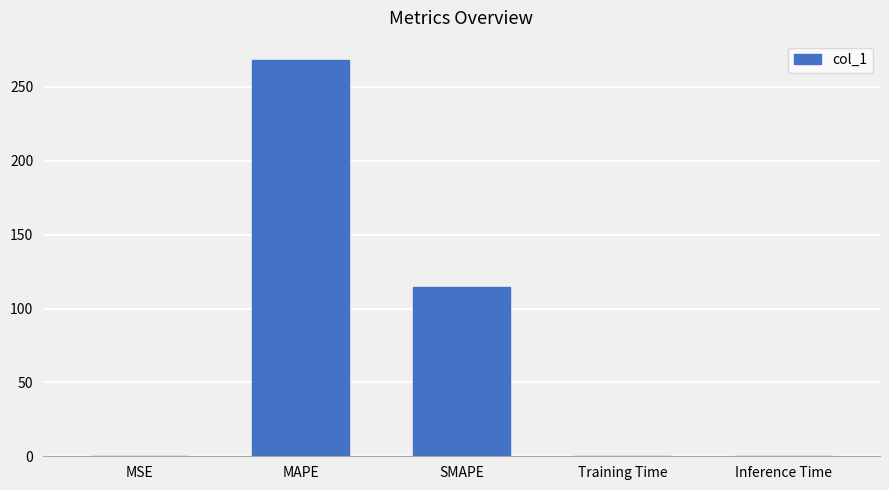

Are the bars horizontal?

No